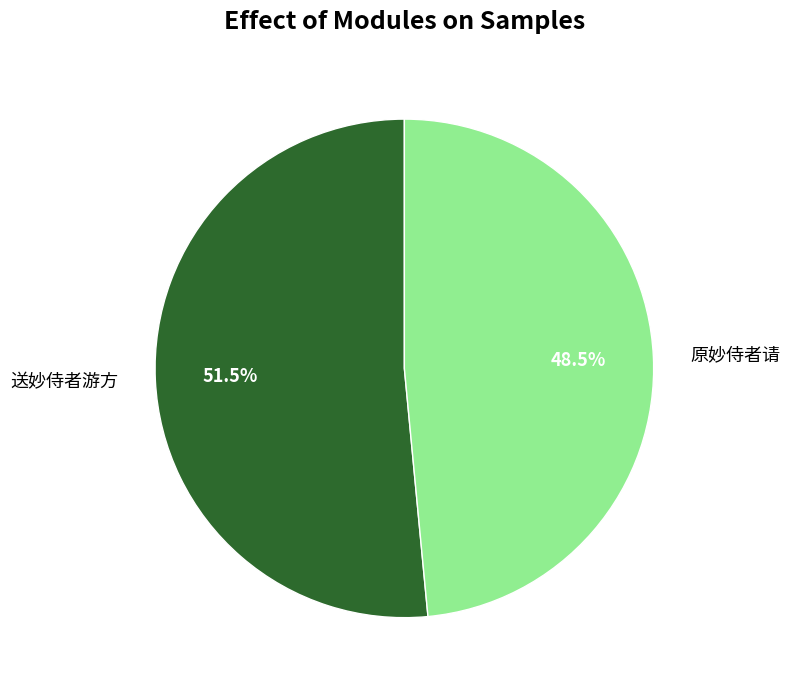

Rank the categories by value from highest to lowest.

送妙侍者游方, 原妙侍者请